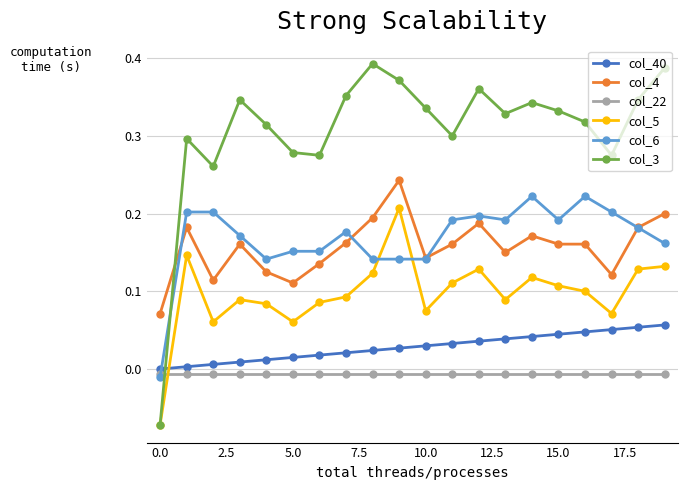

Count the number of data series in this chart.

6